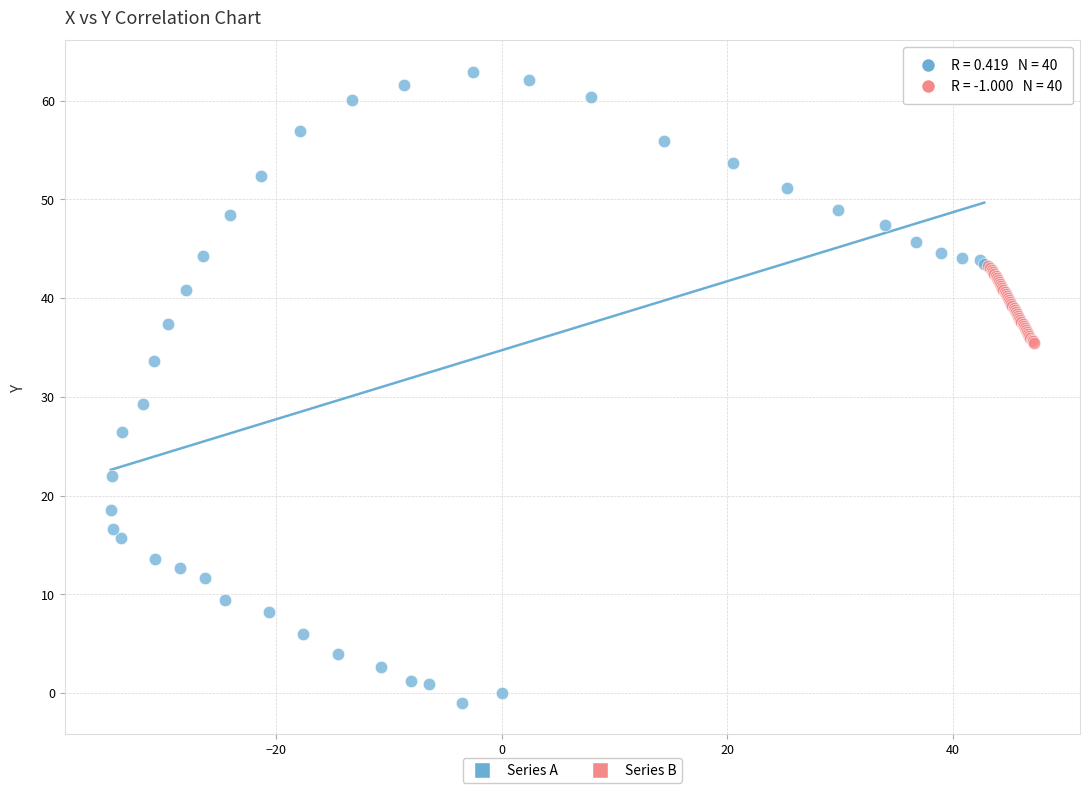

Which series reaches the minimum Y coordinate?

Series A